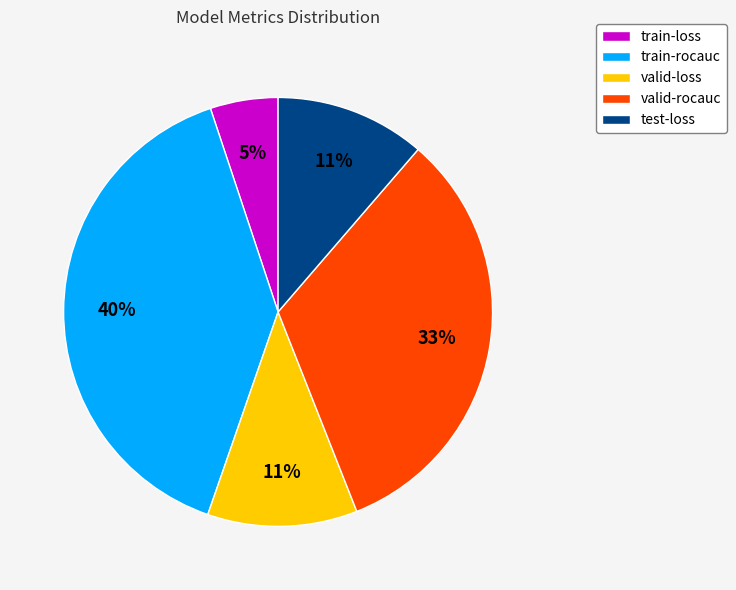

Count the number of slices in the pie.

5